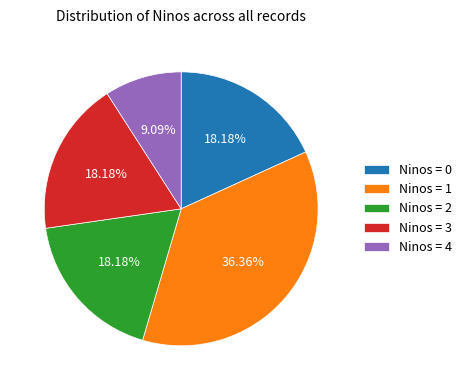

Is there any slice that represents more than half of the pie?

No